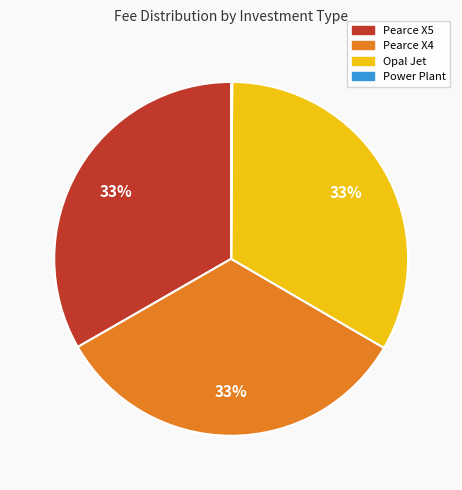

Does Opal Jet represent more than half of the total?

No